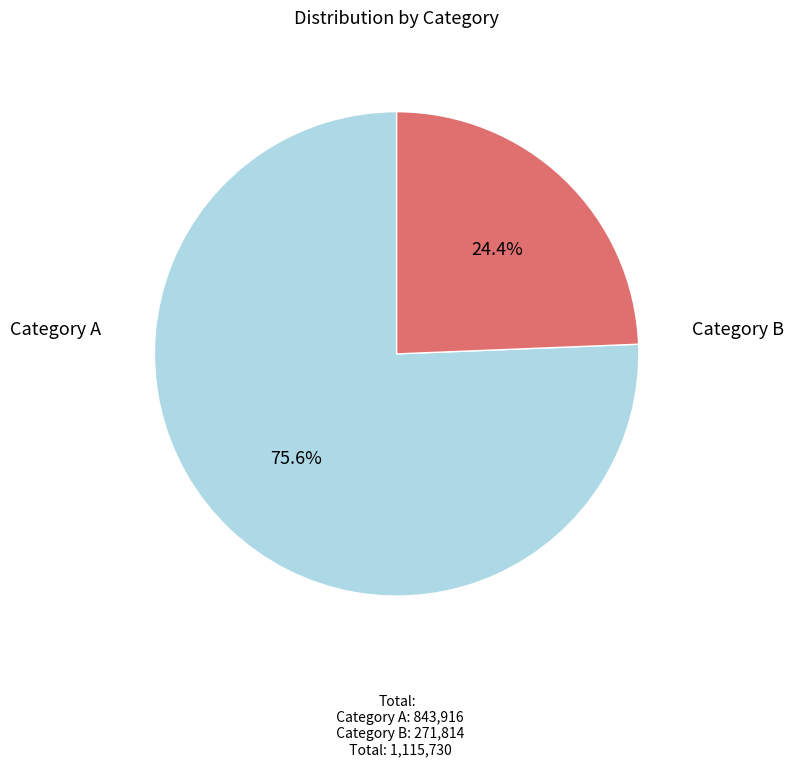

Between Category B and Category A, which is larger?

Category A